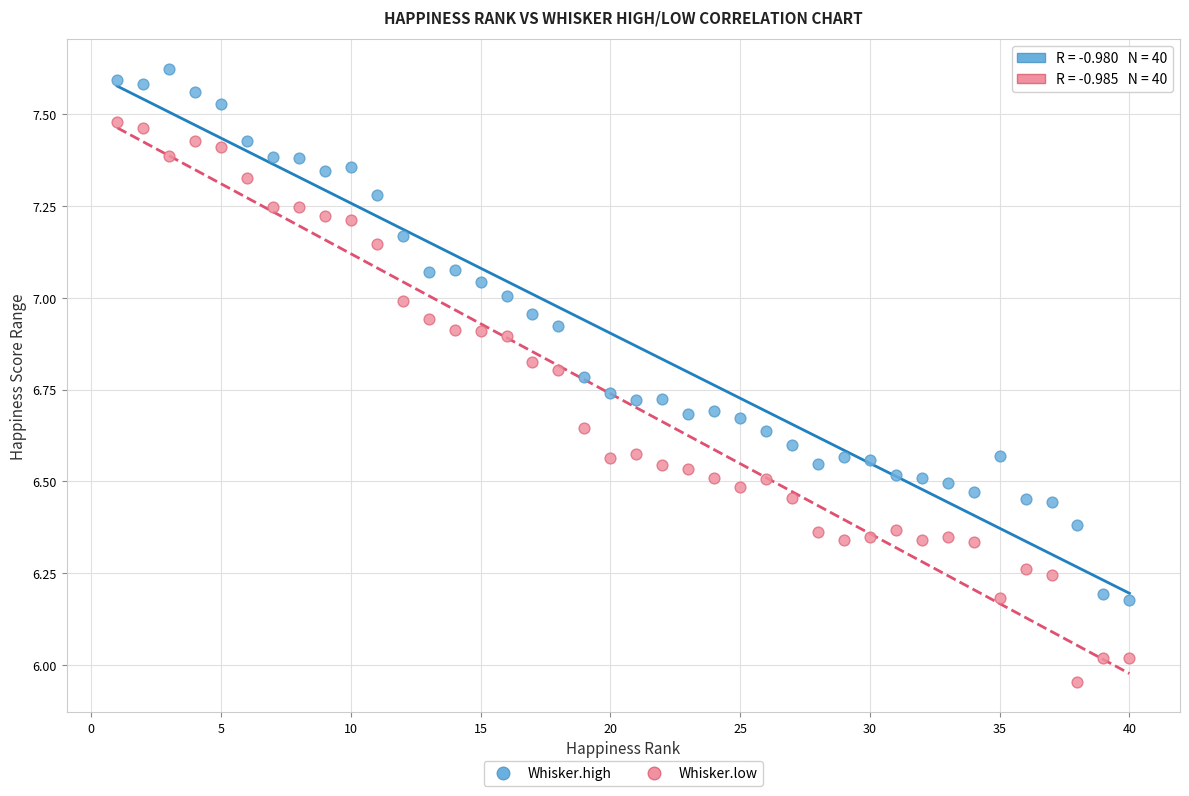

Which series has the widest spread of Y values?

Whisker.low